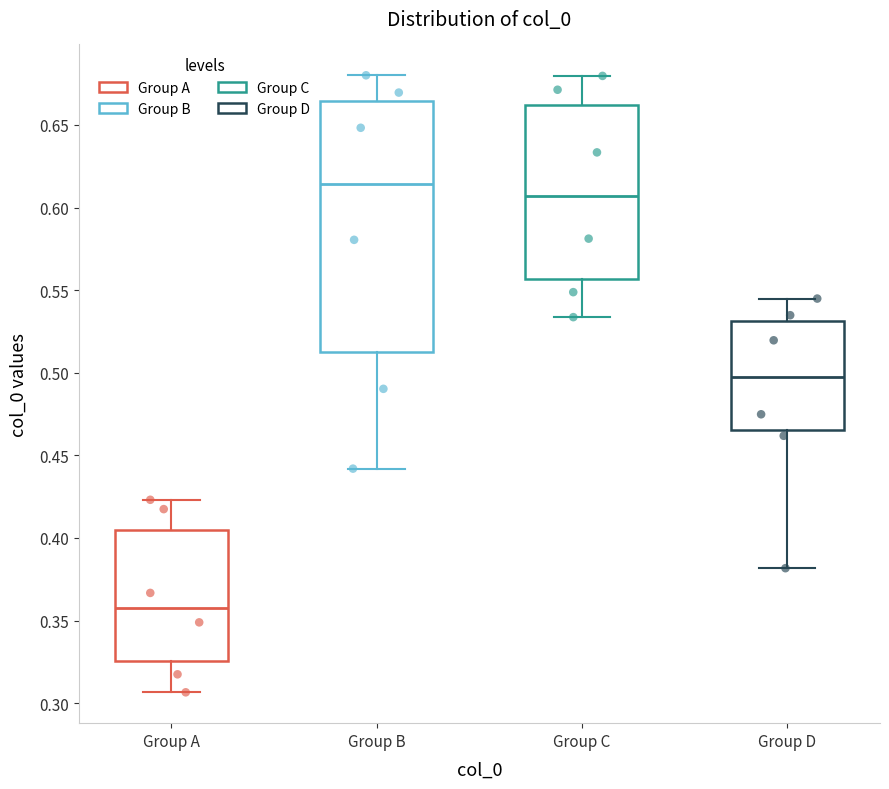

Reading left to right, read every box against the y-axis: the position of its median line, the range the box covers, and the ends of its whiskers. The values are not printed on the chart, so give them approximately, as read against the axis.

Group A: median 0.360, box 0.325 to 0.405, whiskers 0.305 to 0.425
Group B: median 0.615, box 0.515 to 0.665, whiskers 0.440 to 0.680
Group C: median 0.605, box 0.555 to 0.660, whiskers 0.535 to 0.680
Group D: median 0.495, box 0.465 to 0.530, whiskers 0.380 to 0.545